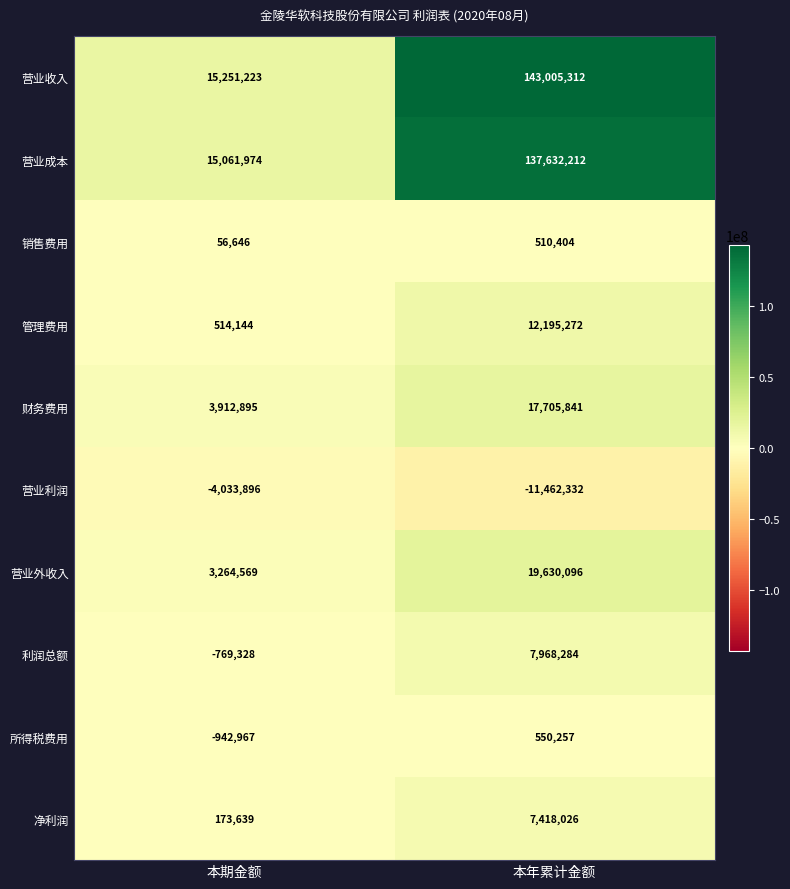

Is it true that 销售费用 equals 88757 at 本期金额?

False